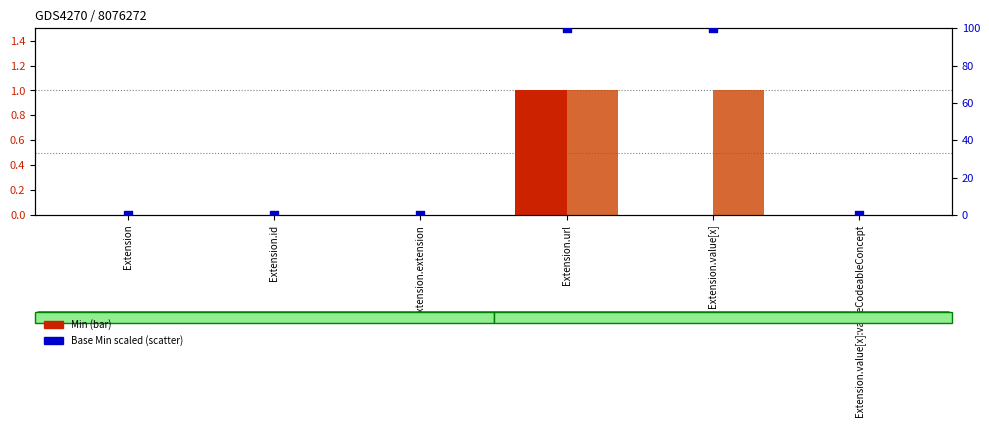

At which category is the sum across all series the highest?

Extension.url